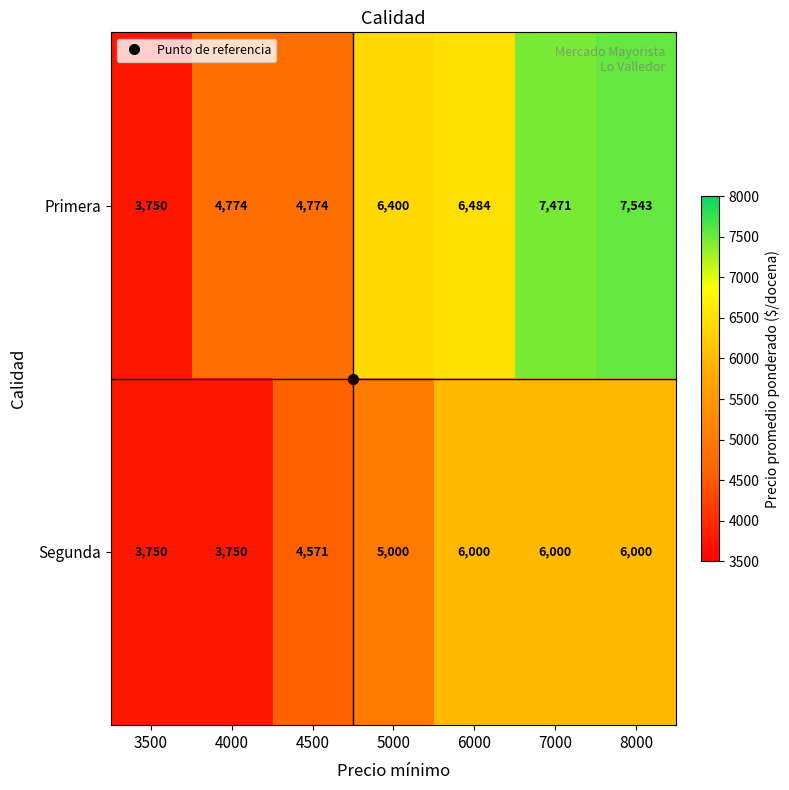

What is the average value of the Primera series?

5885